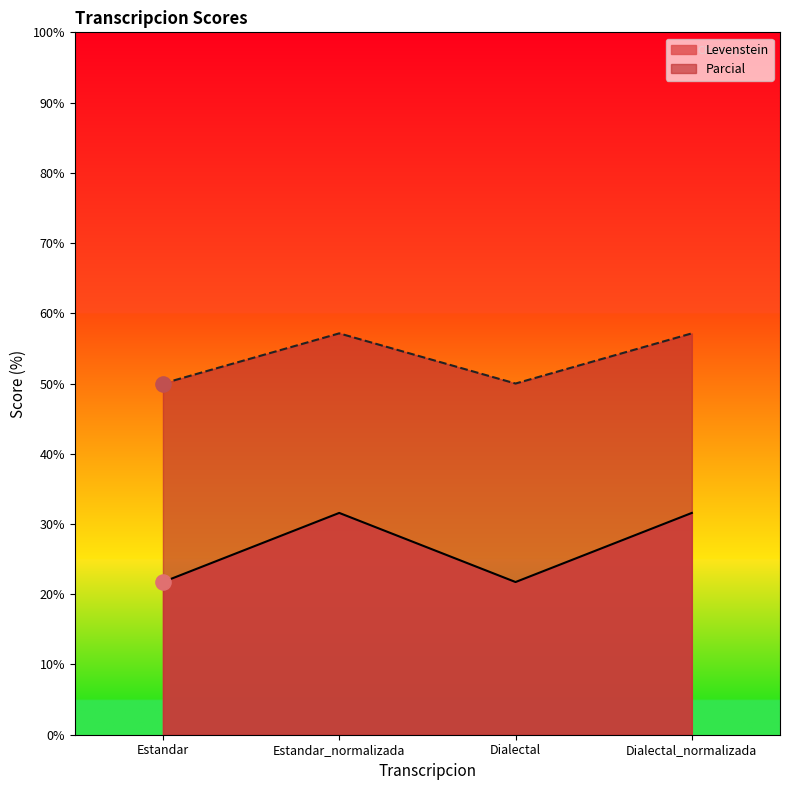

What are all the series names shown in the legend?

Levenstein, Parcial